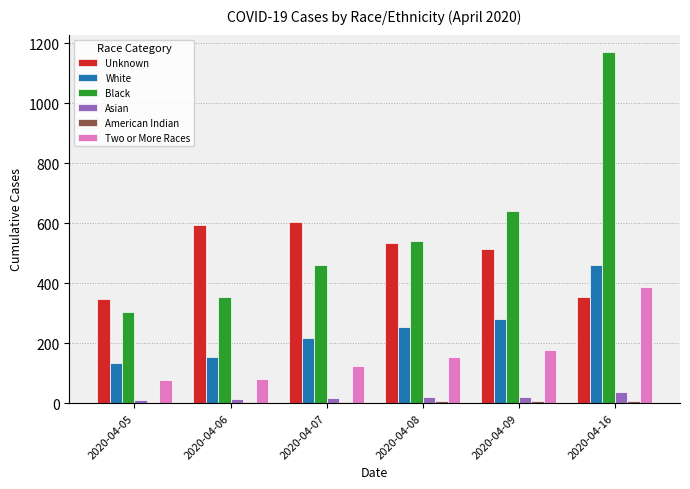

At which category is the sum across all series the highest?

2020-04-16